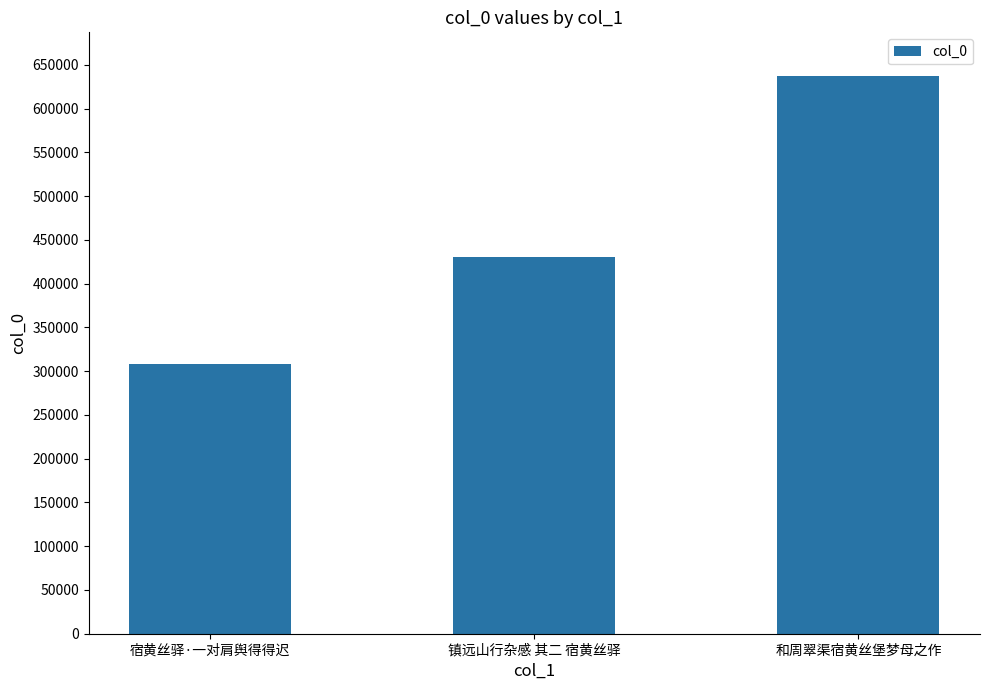

Reading left to right, transcribe all the data shown in this chart.

宿黄丝驿·一对肩舆得得迟=308120	镇远山行杂感 其二 宿黄丝驿=430600	和周翠渠宿黄丝堡梦母之作=637271